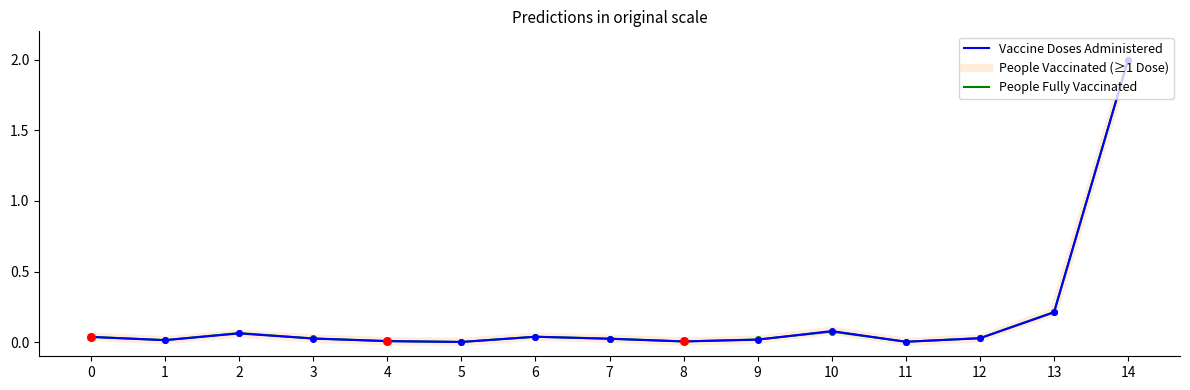

At which category is the sum across all series the highest?

14